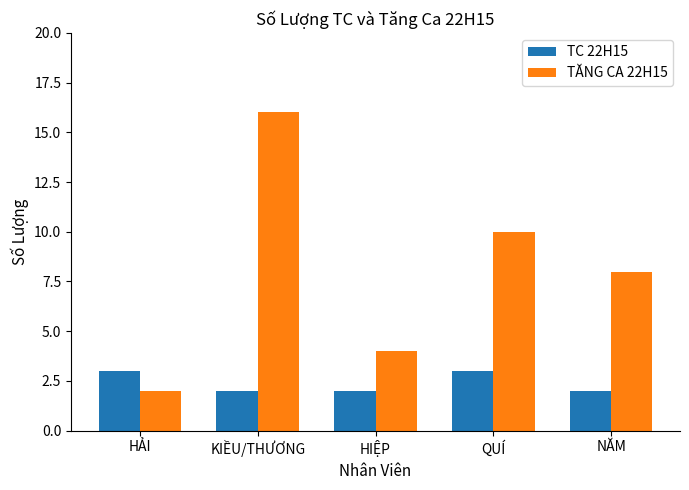

Count the number of categories in the chart.

5